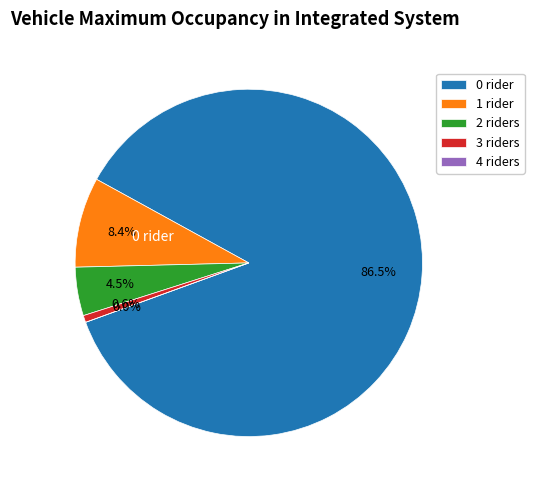

Is there a majority slice in this chart?

Yes